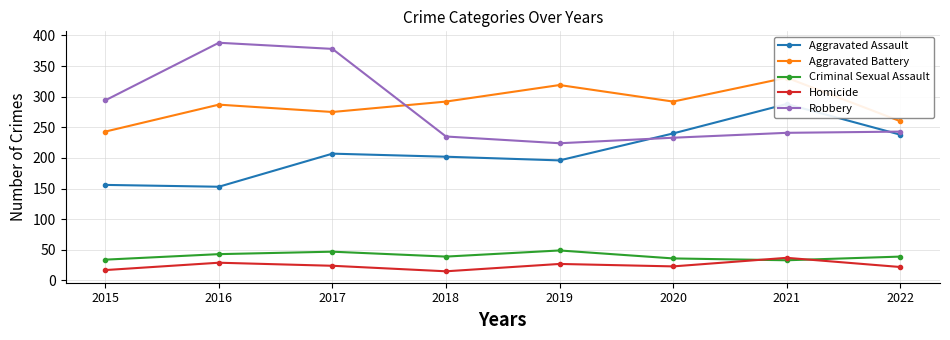

How many lines are shown in the chart?

5